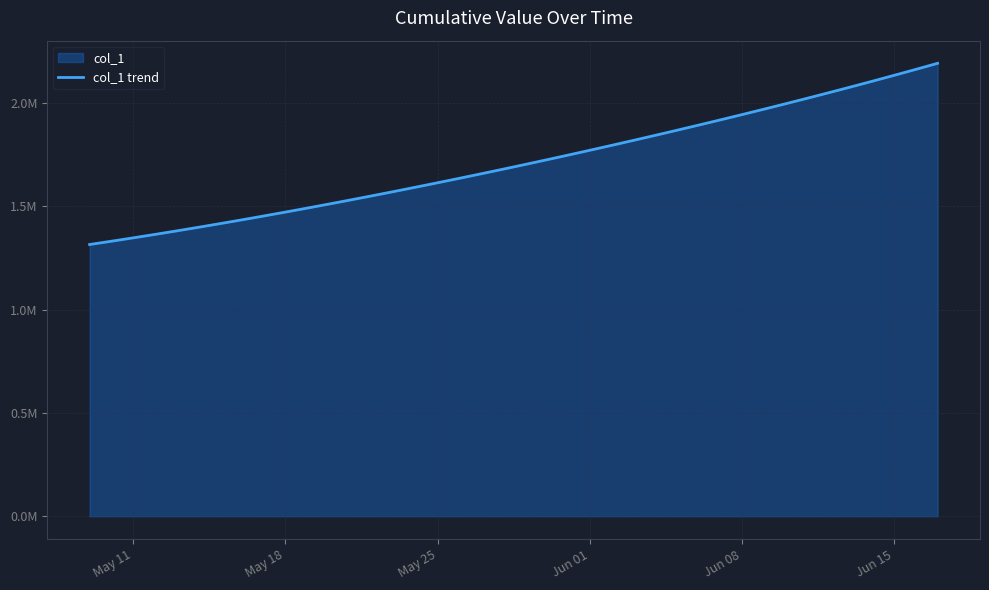

Read the value at May 25.

1613845.5